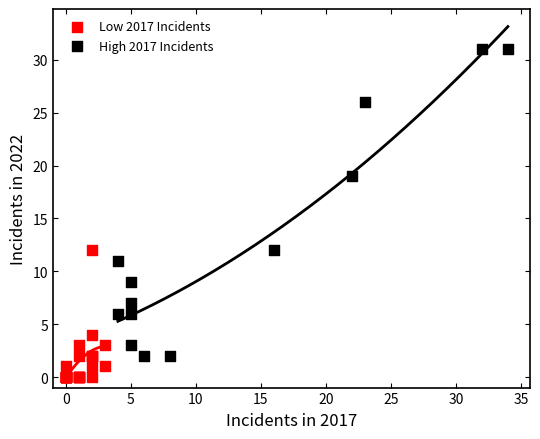

Which series has the largest Y range (max minus min)?

High 2017 Incidents